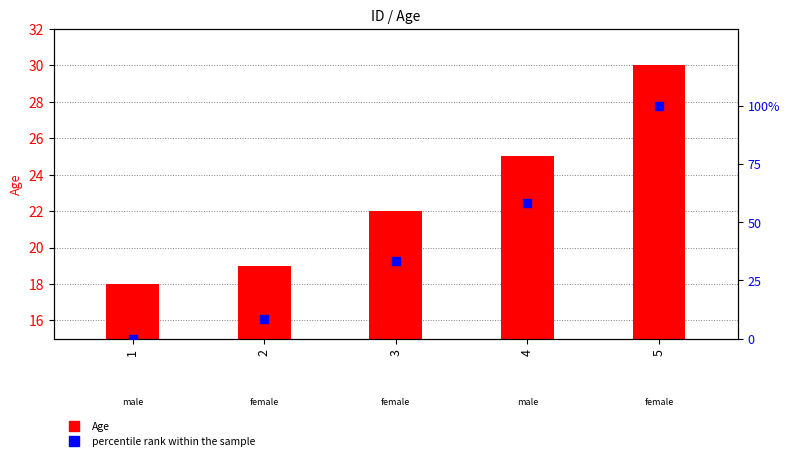

Which series reaches the minimum Y coordinate?

percentile rank within the sample